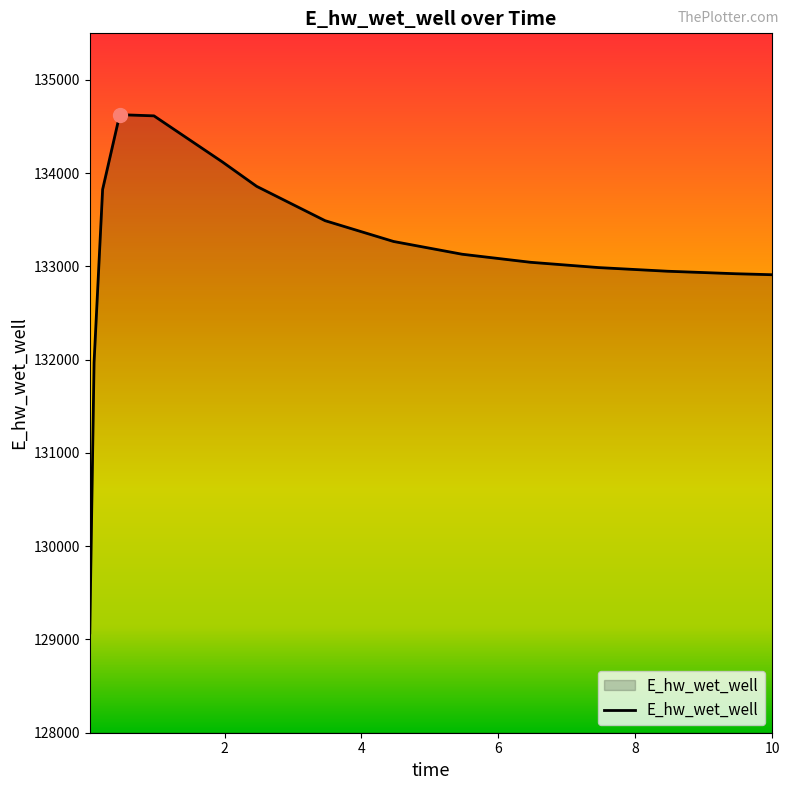

What is the minimum value shown in the chart?

129070.3